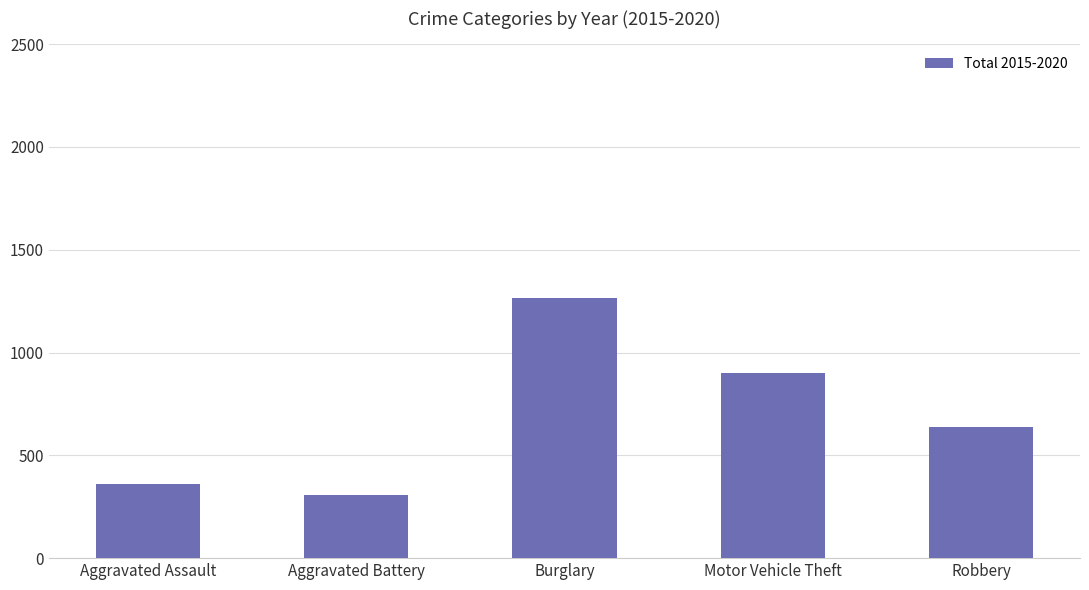

List the labels in order of value, smallest first.

Aggravated Battery, Aggravated Assault, Robbery, Motor Vehicle Theft, Burglary